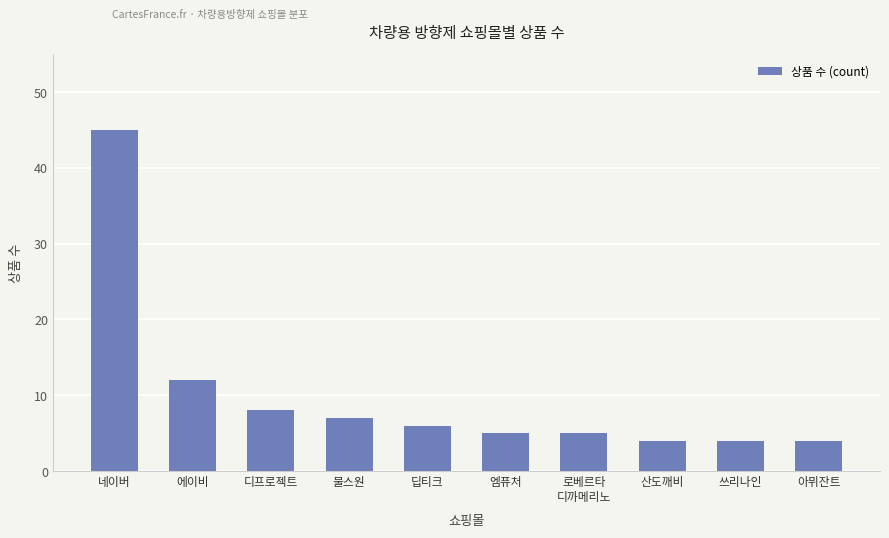

What is the greatest value displayed?

45